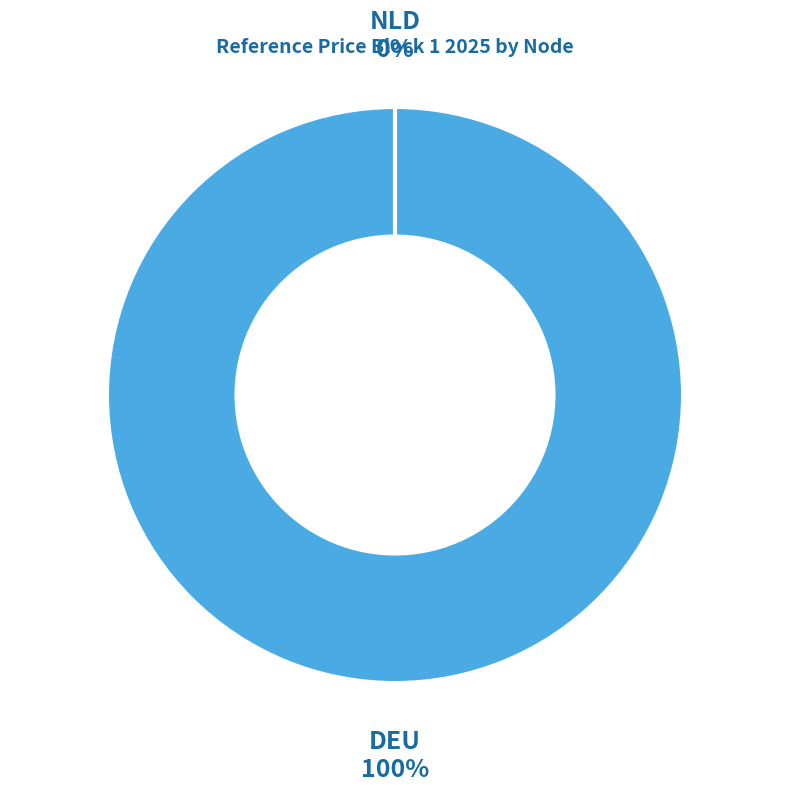

What percentage do NLD and DEU together represent?

100.0%